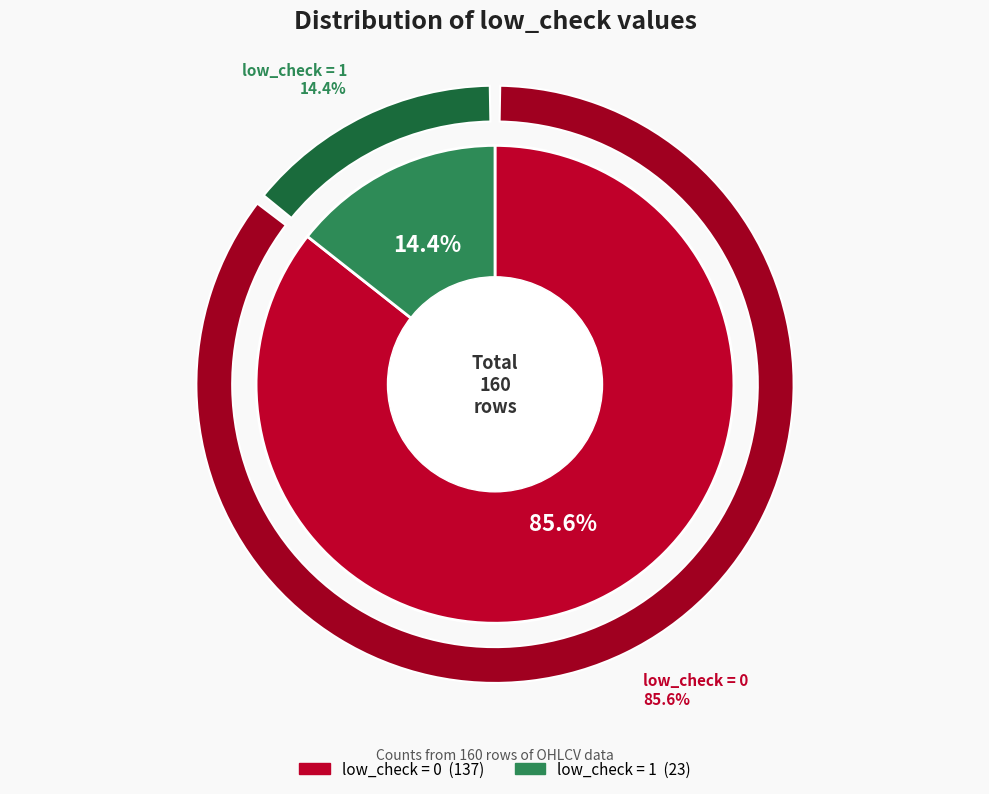

How many slices are in this pie chart?

2